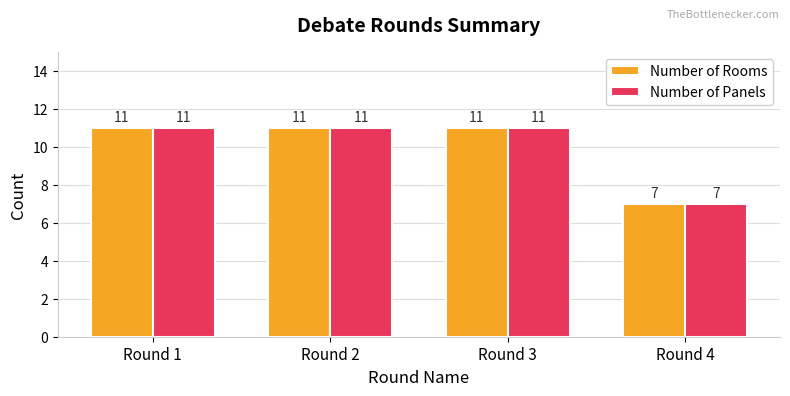

Reading left to right, what are all the values shown in this chart?

Number of Rooms: Round 1=11	Round 2=11	Round 3=11	Round 4=7
Number of Panels: Round 1=11	Round 2=11	Round 3=11	Round 4=7